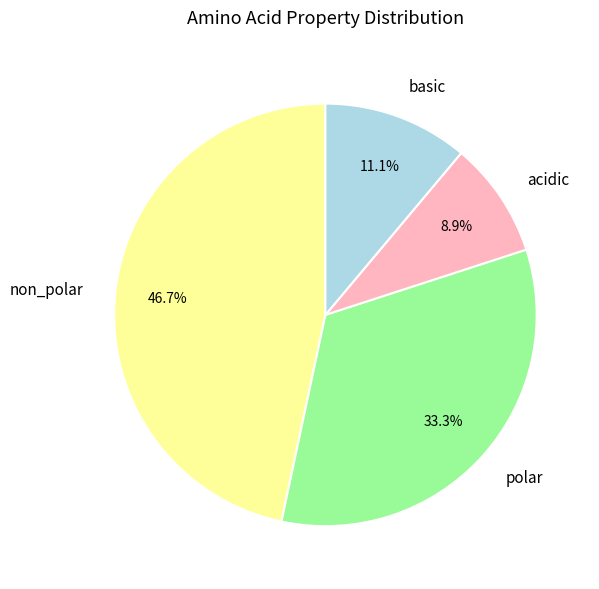

Is the sum of non_polar and basic greater than half?

Yes